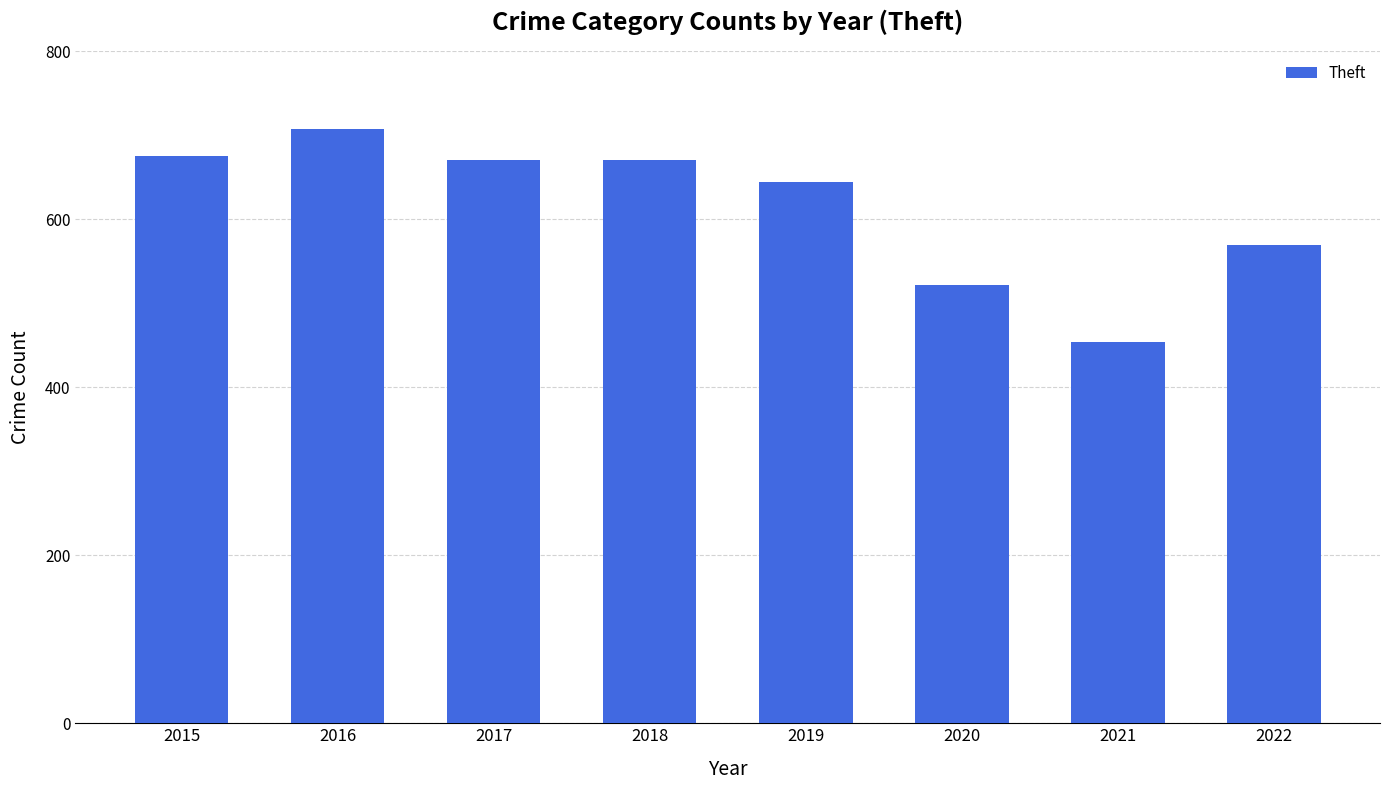

How many values are below 670?

4